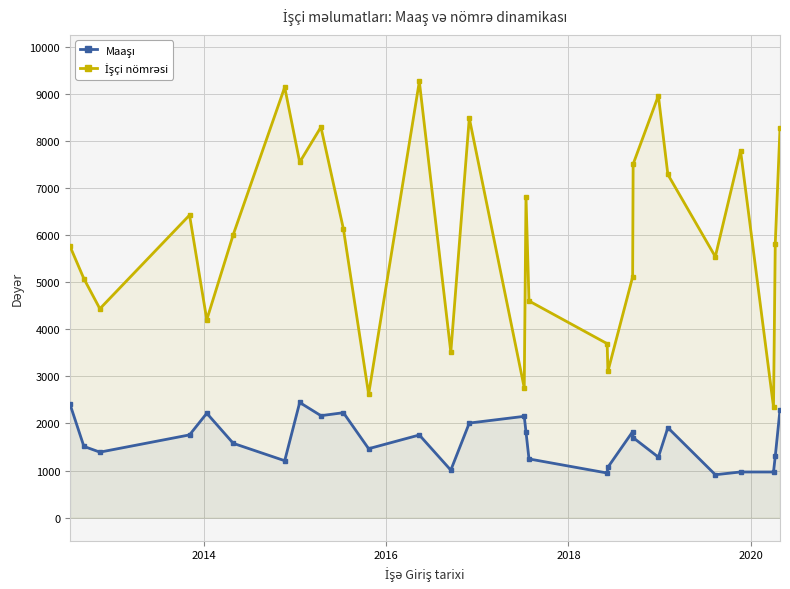

What is the difference between the maximum and minimum values in the İşçi nömrəsi series?

6908